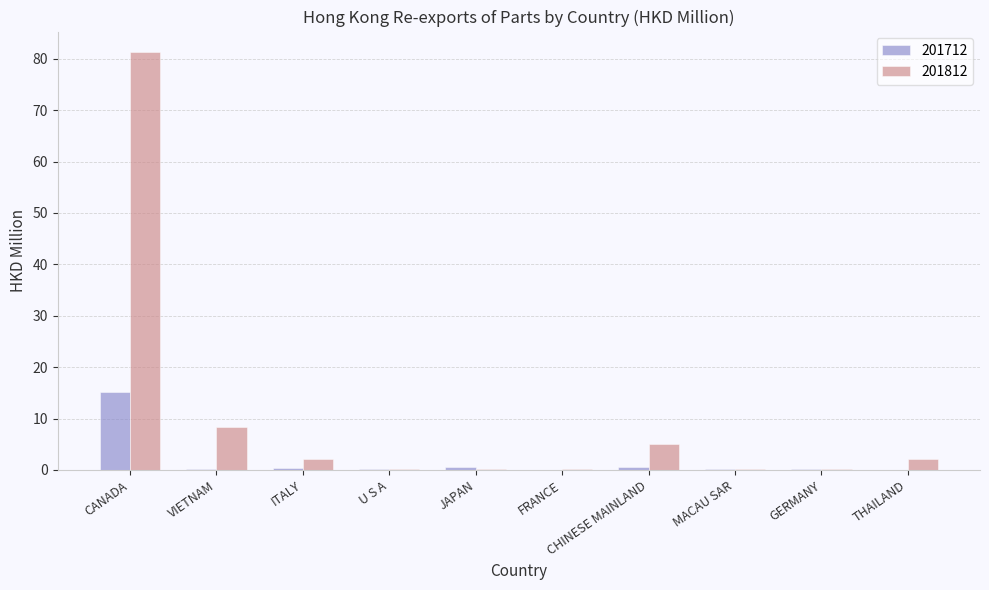

True or false: 201812 has a value of 5.1 at CHINESE MAINLAND.

True